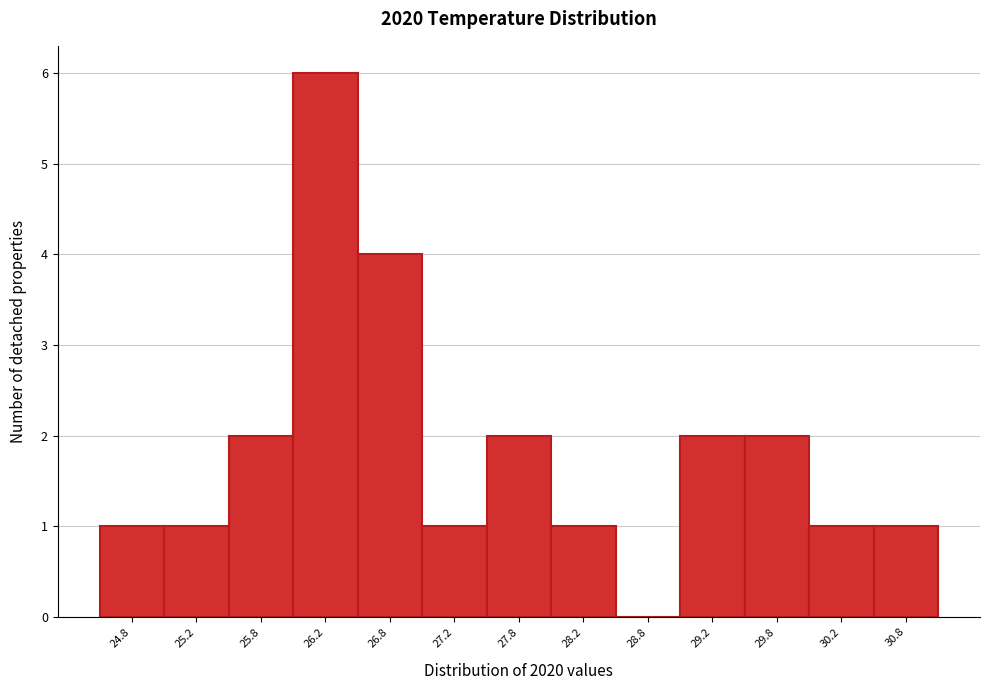

Reading right to left, extract all data points from this chart.

30.8=1	30.2=1	29.8=2	29.2=2	28.8=0	28.2=1	27.8=2	27.2=1	26.8=4	26.2=6	25.8=2	25.2=1	24.8=1